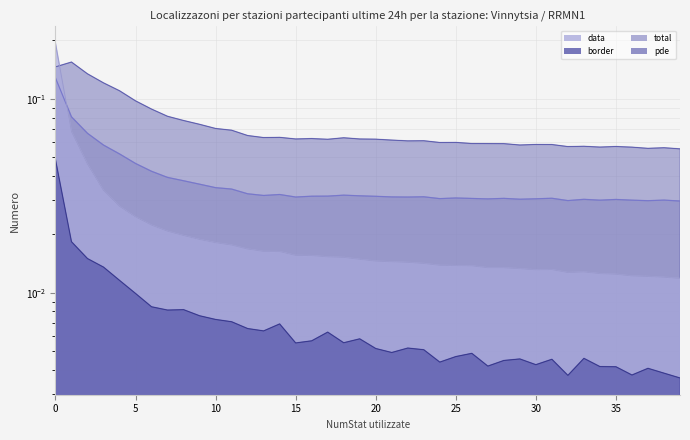

What is the total value across all series at 33?

0.1